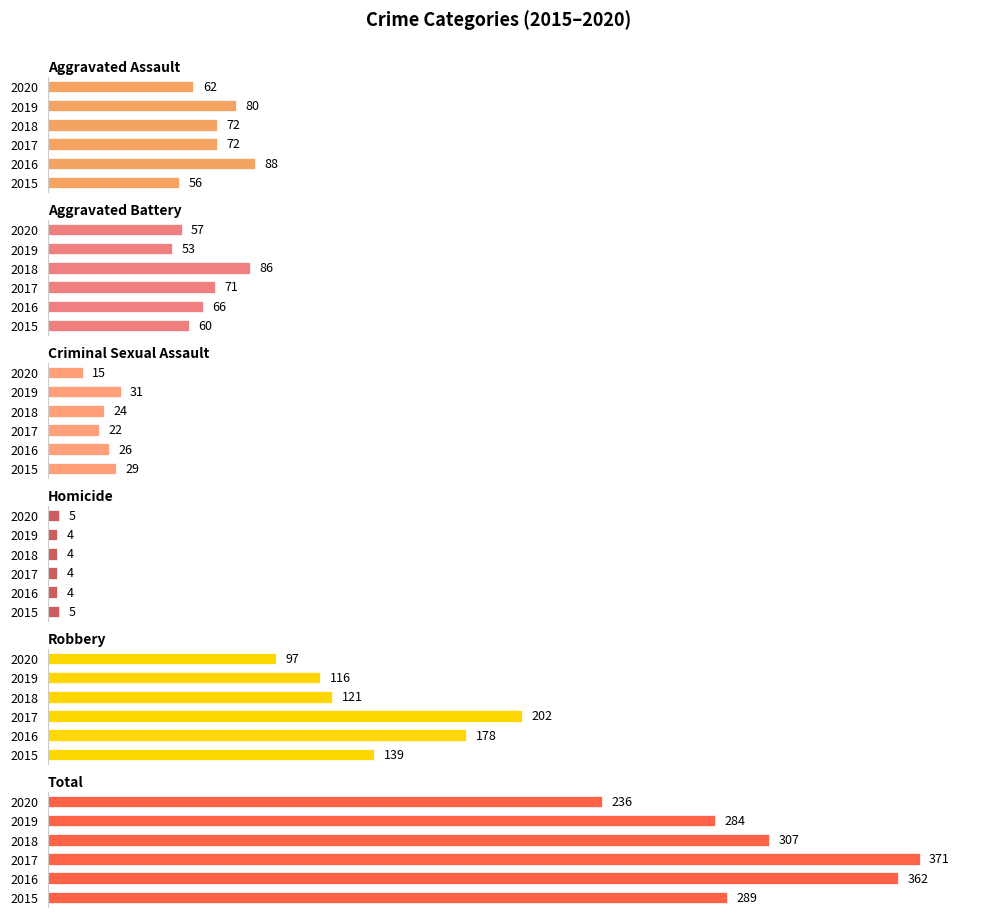

What is the difference between the Aggravated Assault values at 4 and 0?

24